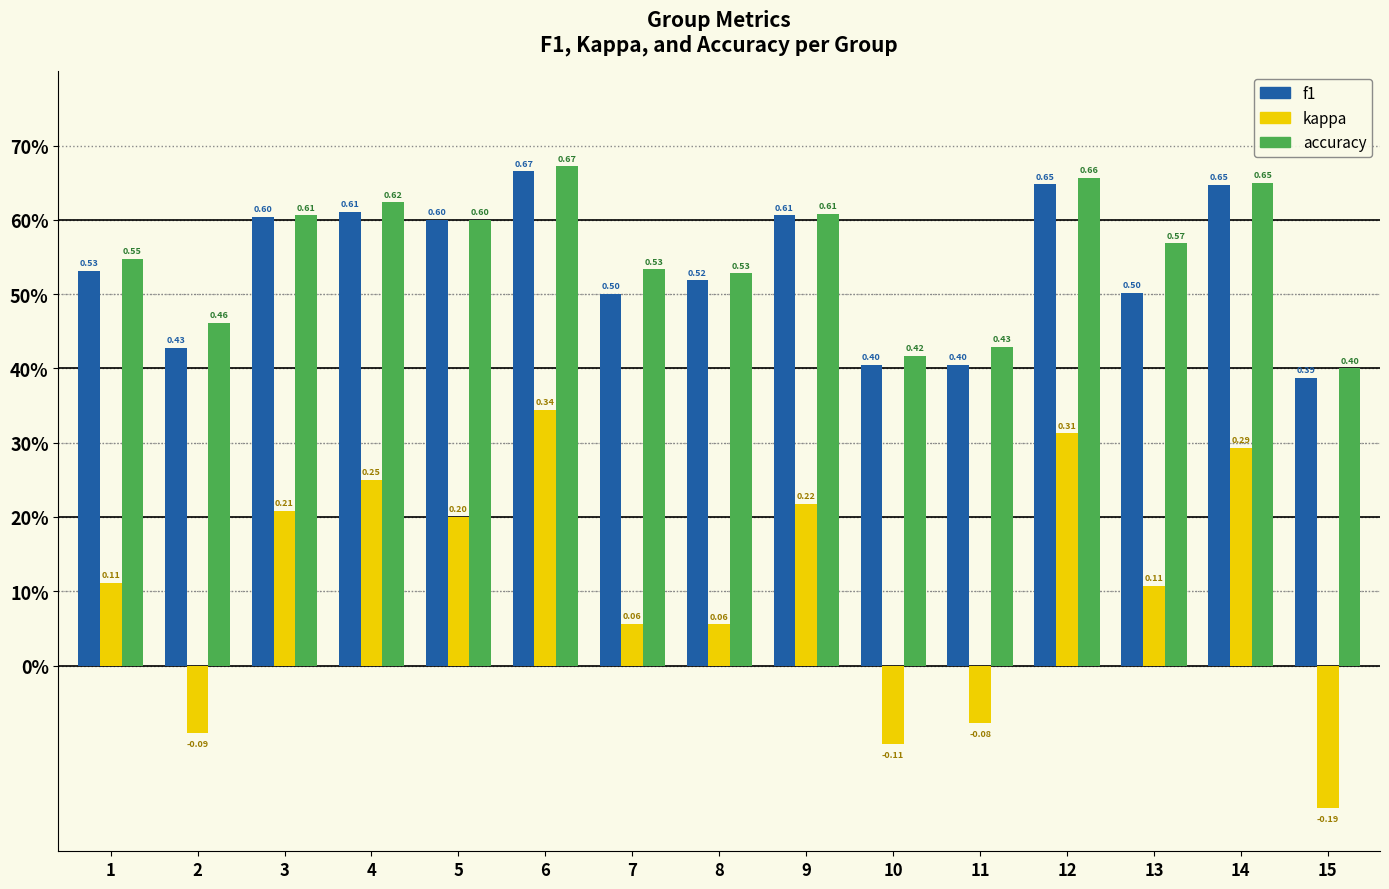

What are all the series names shown in the legend?

f1, kappa, accuracy